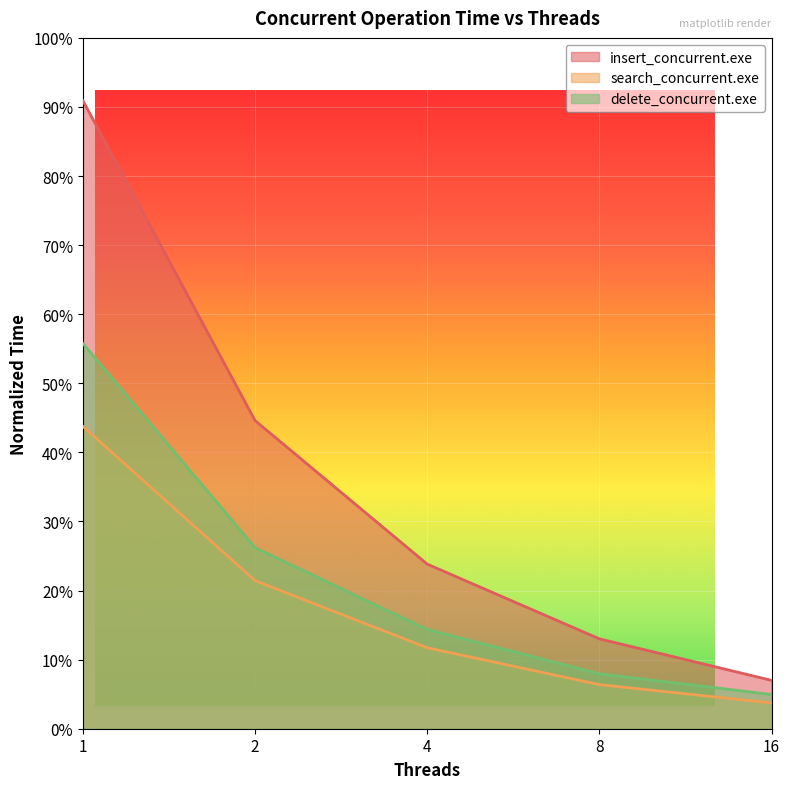

True or false: search_concurrent.exe and delete_concurrent.exe cross at least once.

False